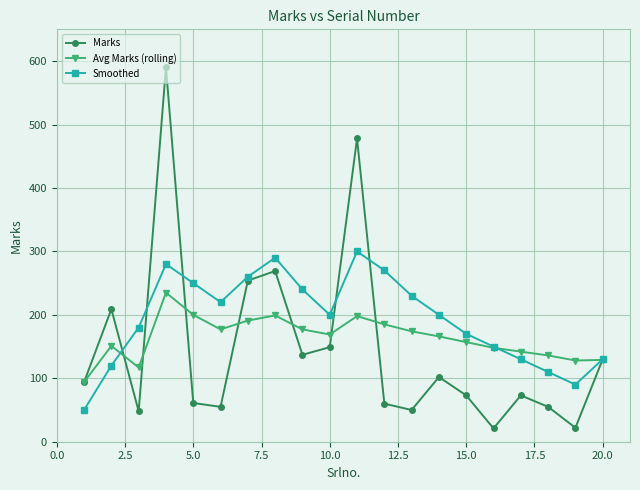

What is the maximum value for Marks?

590